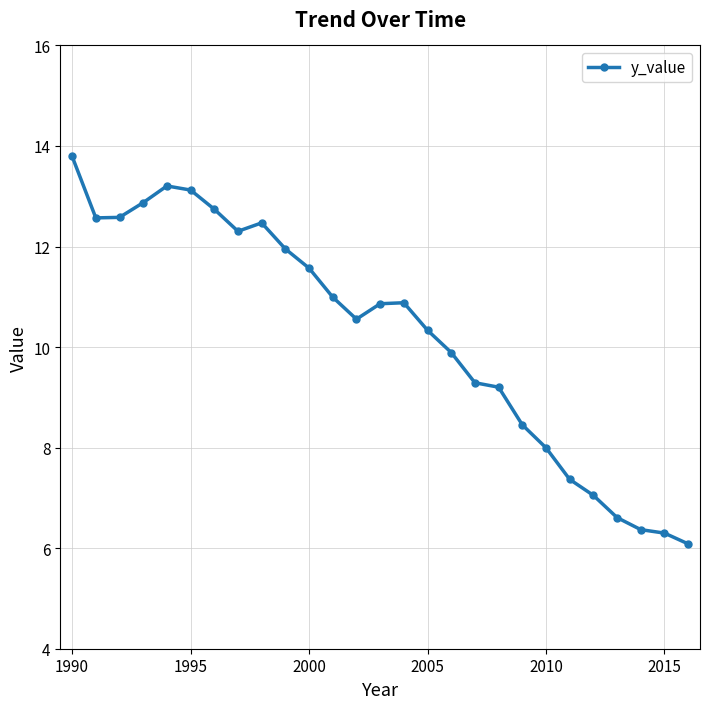

What is the difference between the second highest and minimum values?

7.1